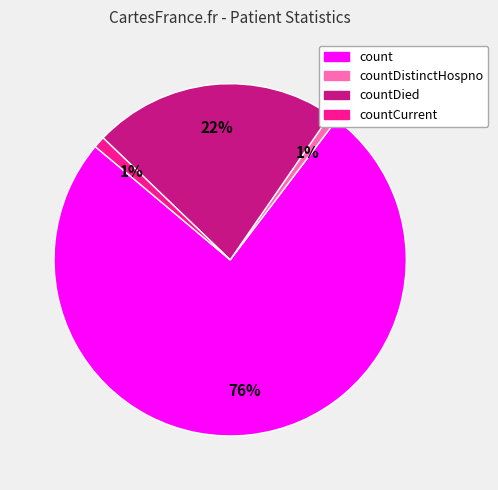

Count the number of slices in the pie.

4